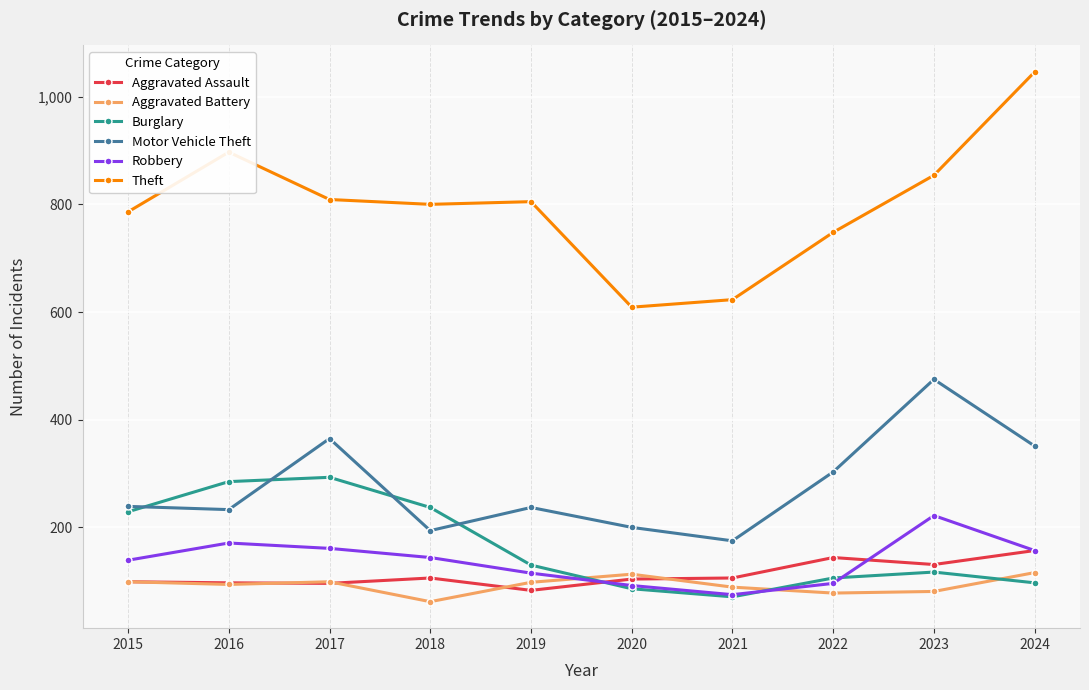

What is the value of the Aggravated Assault point at the 8th from the left?

144